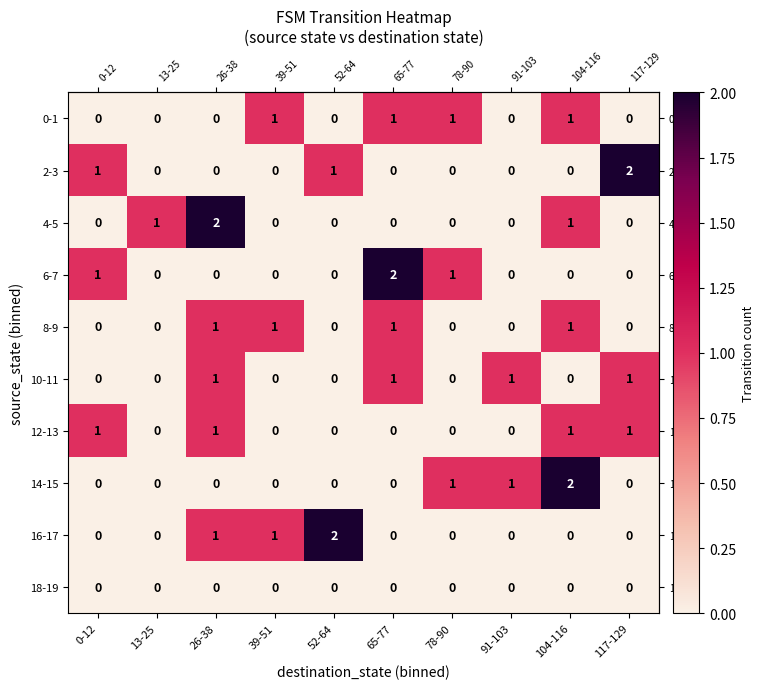

Between 65-77 and 91-103, which series saw the biggest shift?

6-7